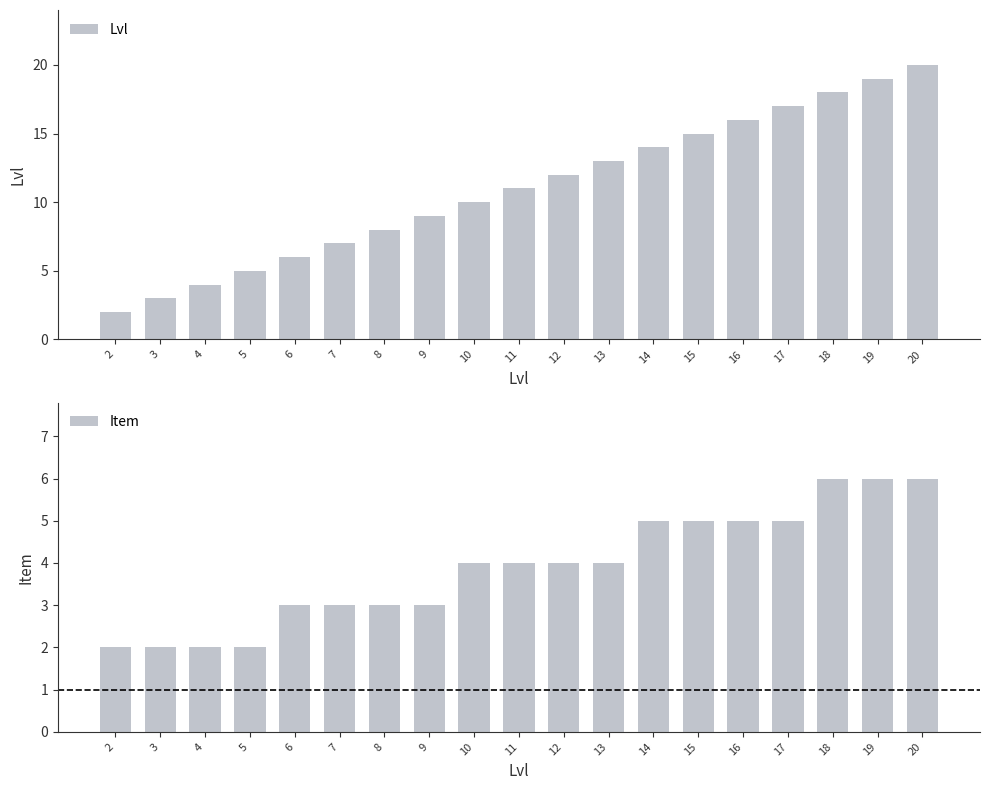

Rank the series by their average value, from highest to lowest.

Lvl, Item